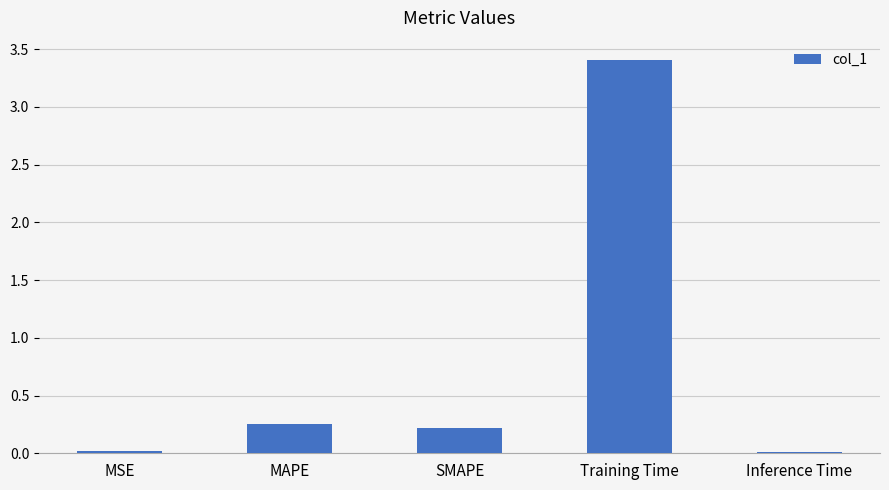

Between Training Time and MAPE, which is larger?

Training Time